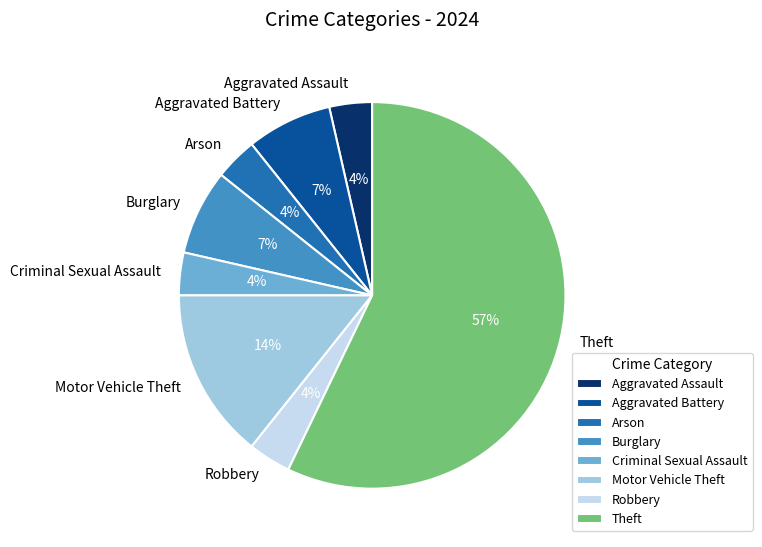

To the nearest percent, what is the average slice percentage?

12%